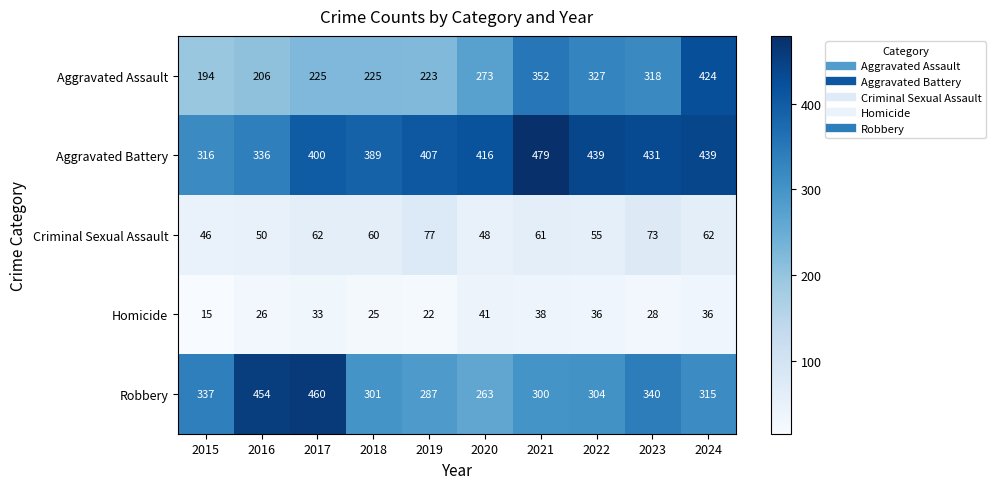

At which label is Aggravated Assault closest to 309?

2023